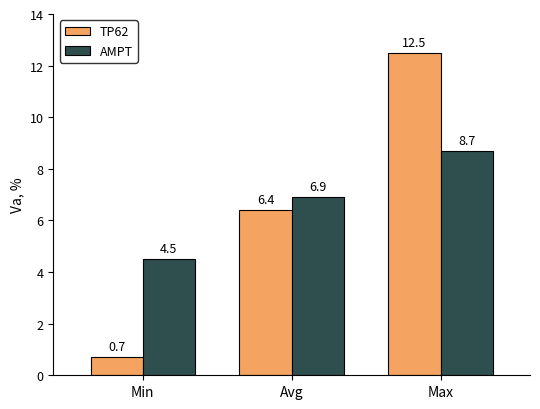

How many categories are shown in the chart?

3